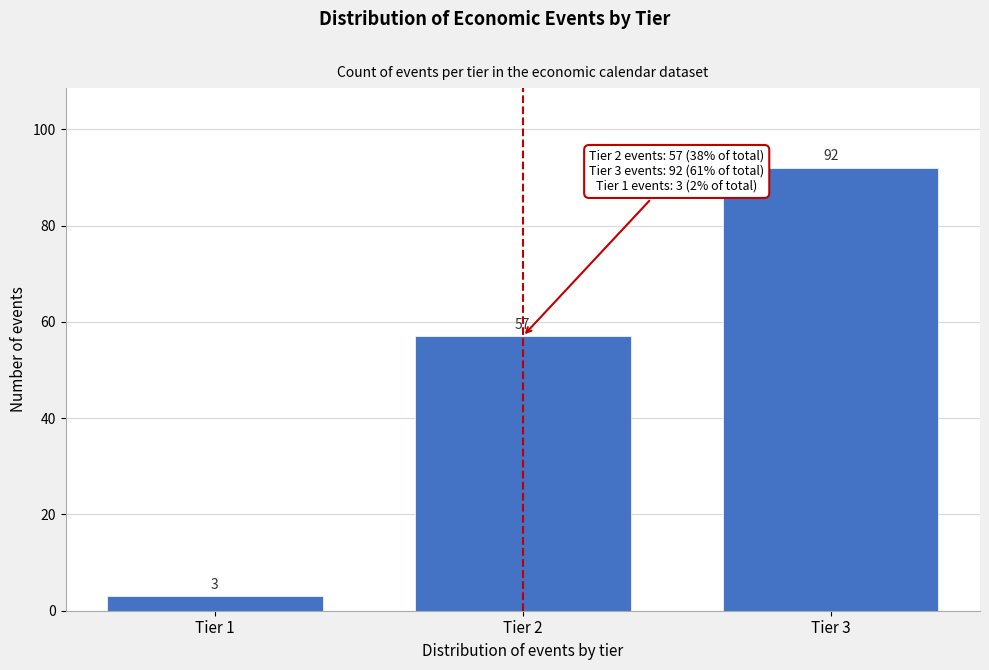

Reading left to right, list all the values displayed in this chart.

Tier 1=3	Tier 2=57	Tier 3=92